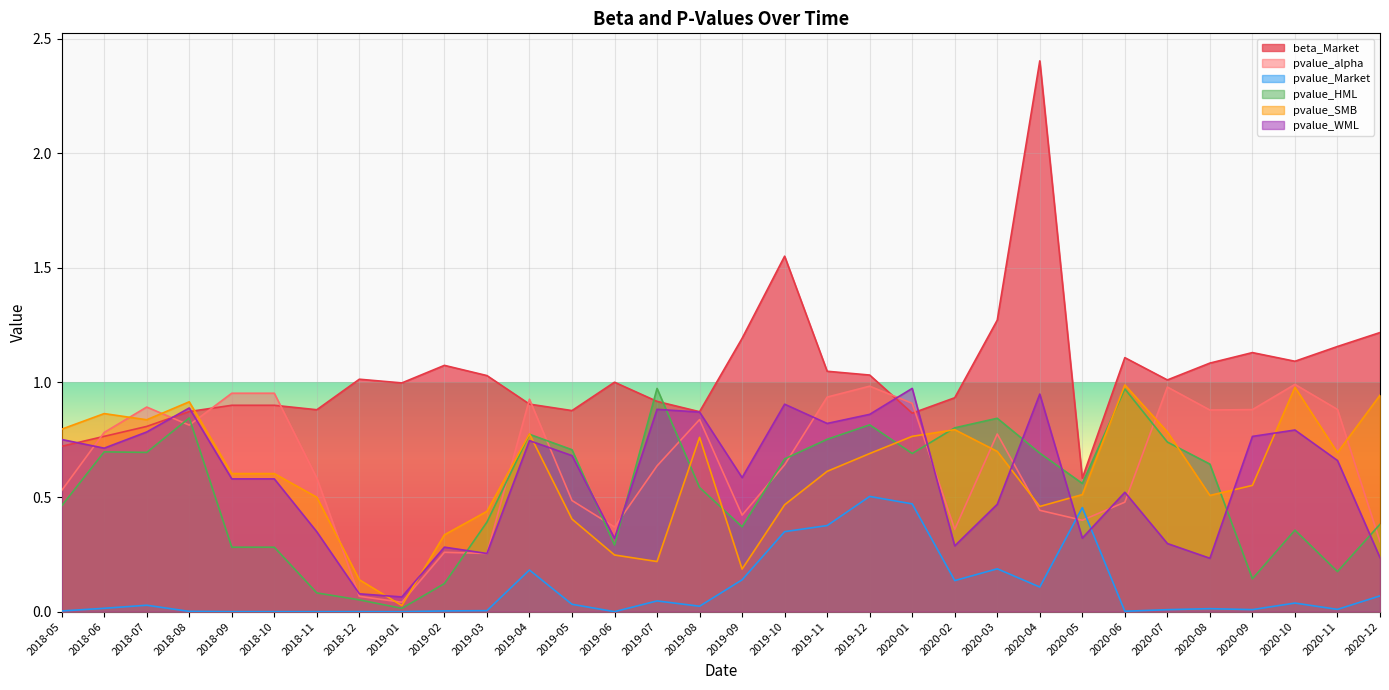

What is the spread (max minus min) of values at 2020-02?

0.8